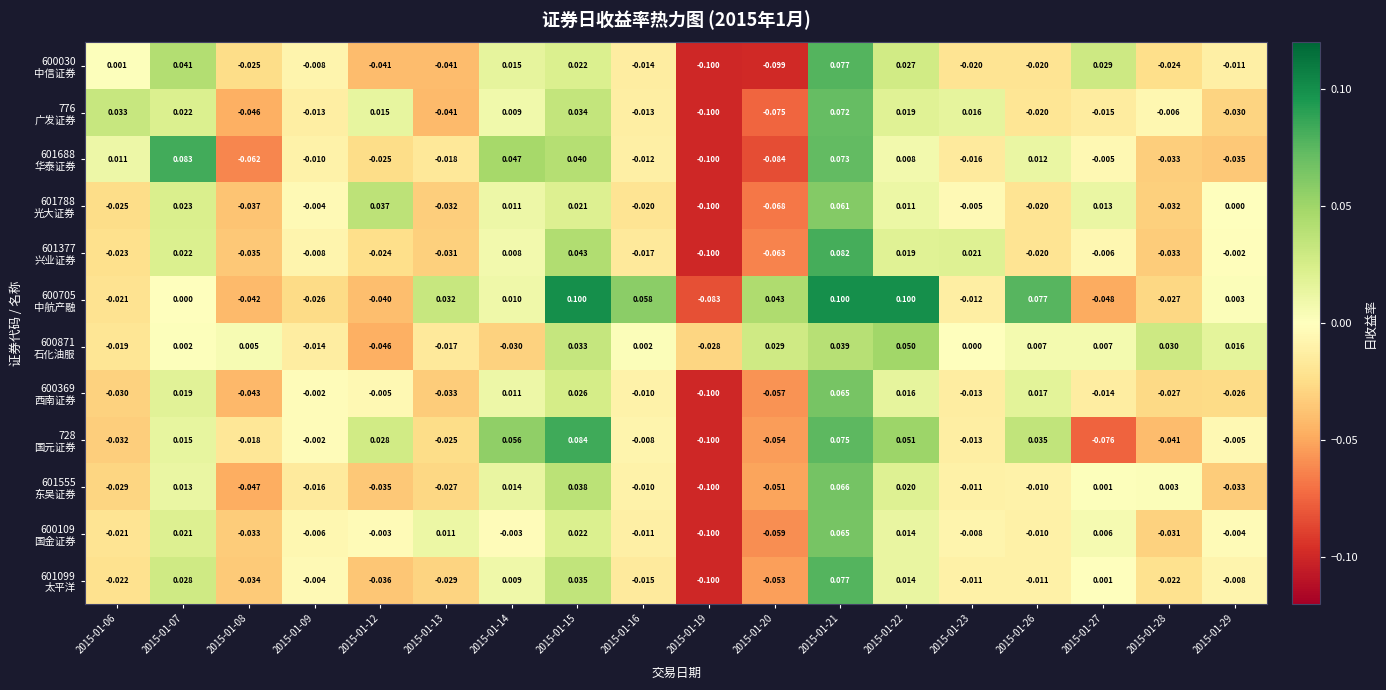

What is the spread (max minus min) of values at 2015-01-16?

0.1